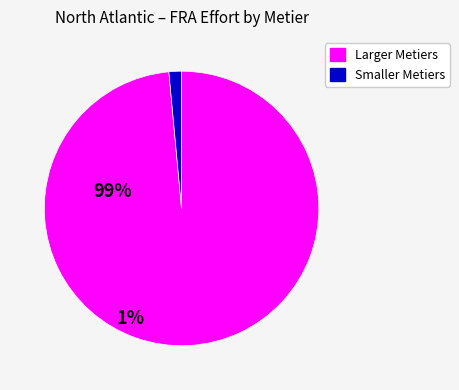

Does any single category account for the majority?

Yes